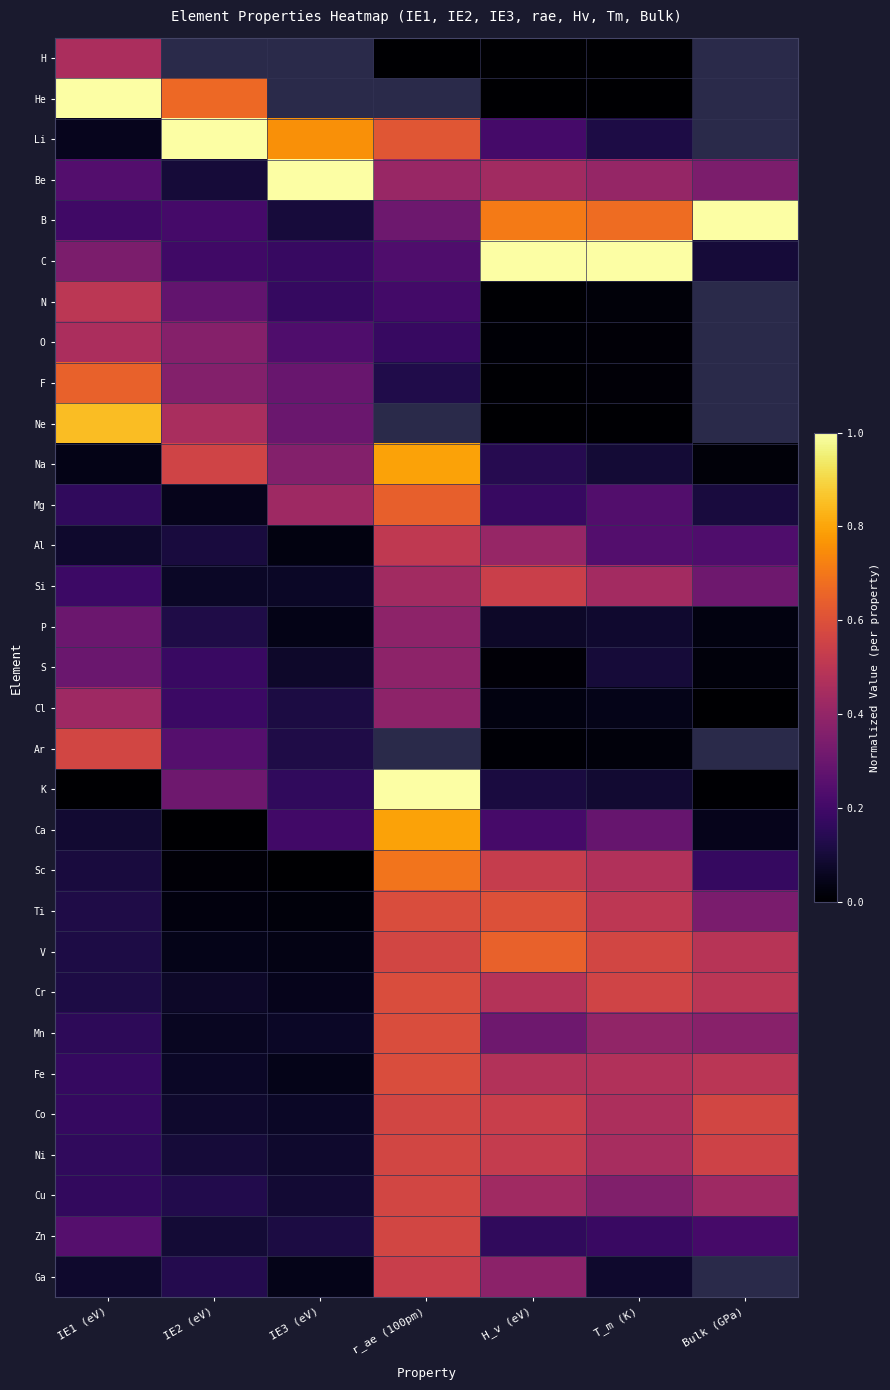

Count the number of categories in the chart.

7